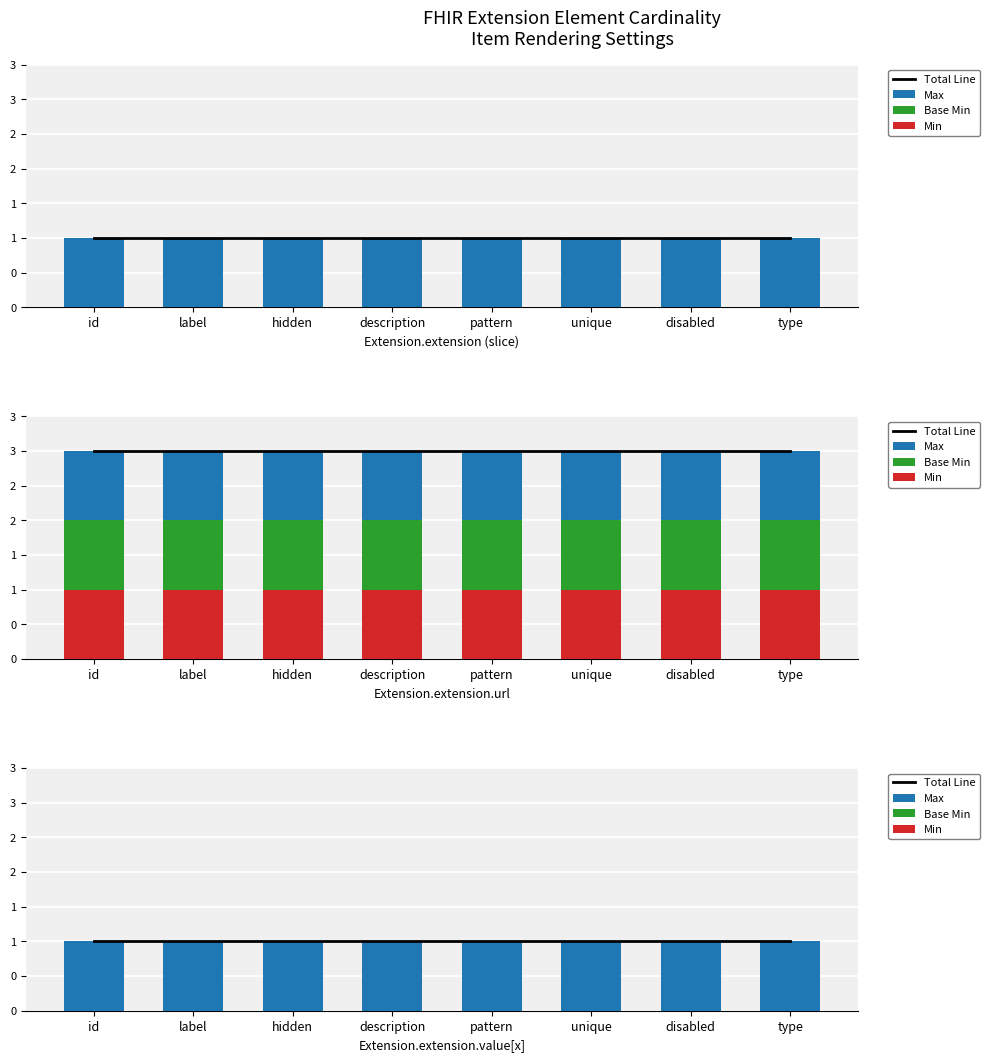

Reading left to right, extract all data points from this chart.

Total Line: 1	1	1	1	1	1	1	1
Min: 0	0	0	0	0	0	0	0
Base Min: 0	0	0	0	0	0	0	0
Max: 1	1	1	1	1	1	1	1